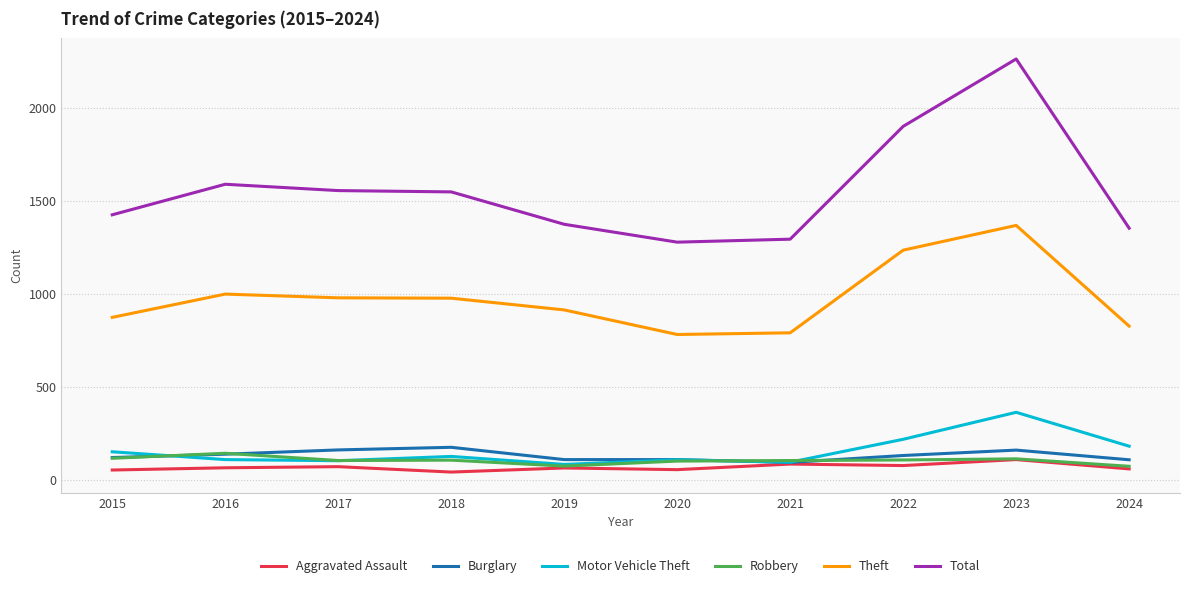

Which series has the largest total across all categories?

Total